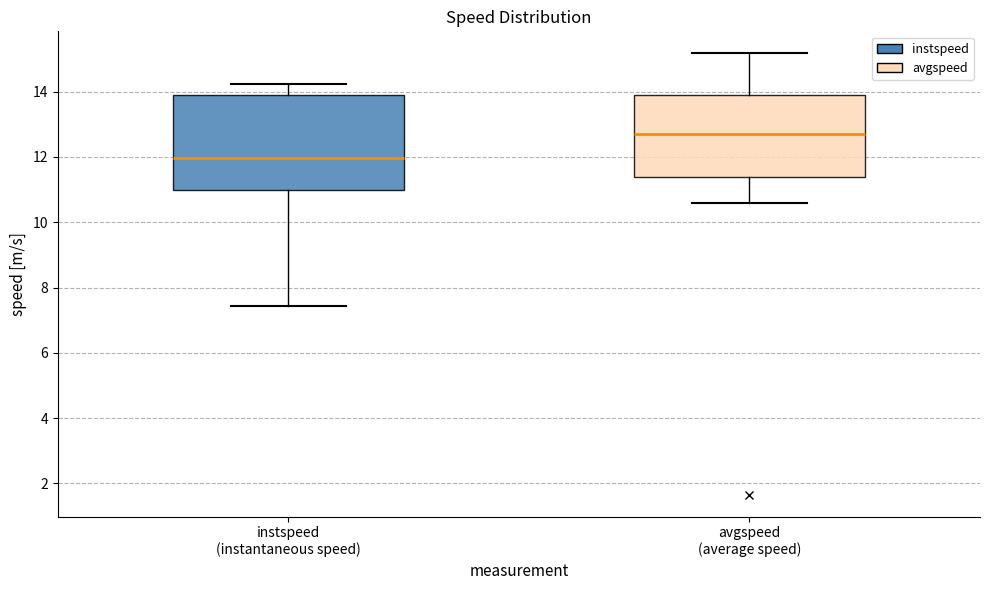

Which box's median line is the highest?

avgspeed (average speed)